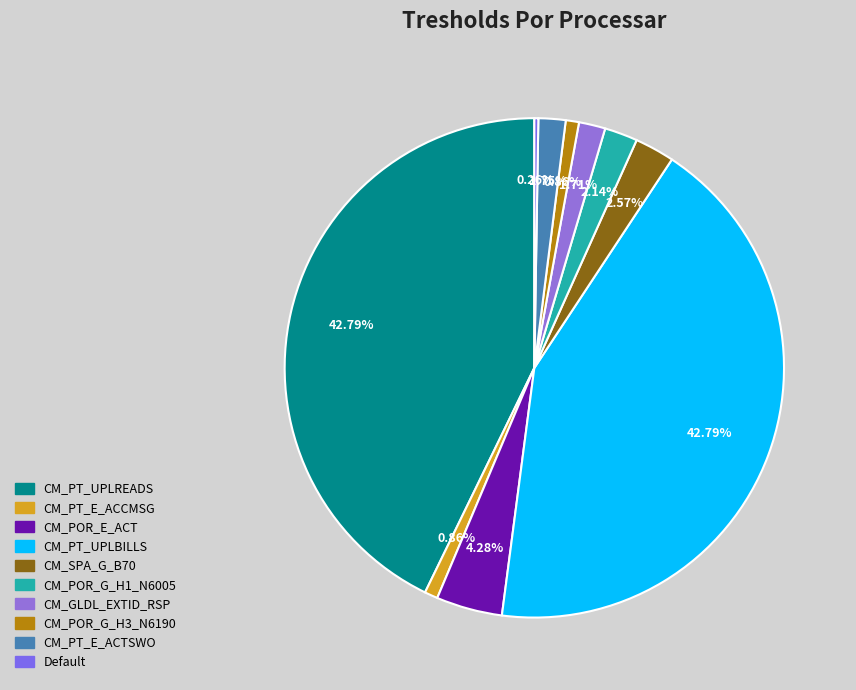

Between Default and CM_POR_E_ACT, which is larger?

CM_POR_E_ACT